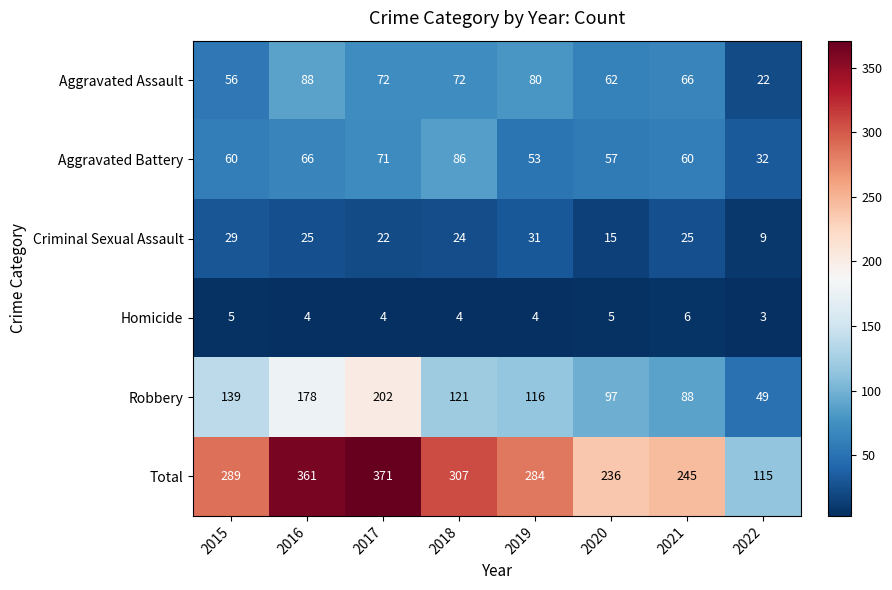

Where does the Robbery series first go above 121?

2015